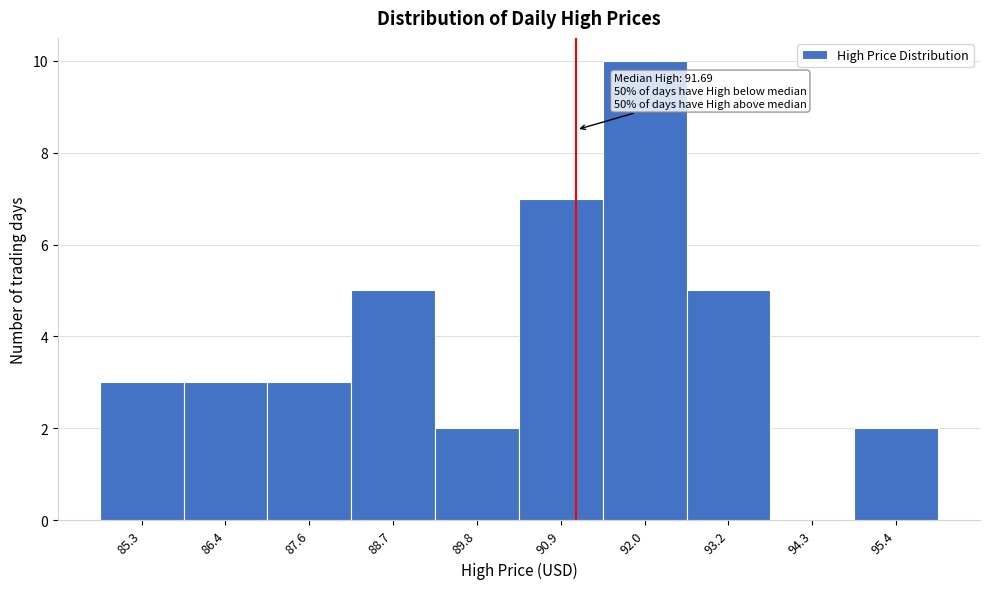

Reading left to right, transcribe all the data shown in this chart.

85.3=3	86.4=3	87.6=3	88.7=5	89.8=2	90.9=7	92.0=10	93.2=5	94.3=0	95.4=2